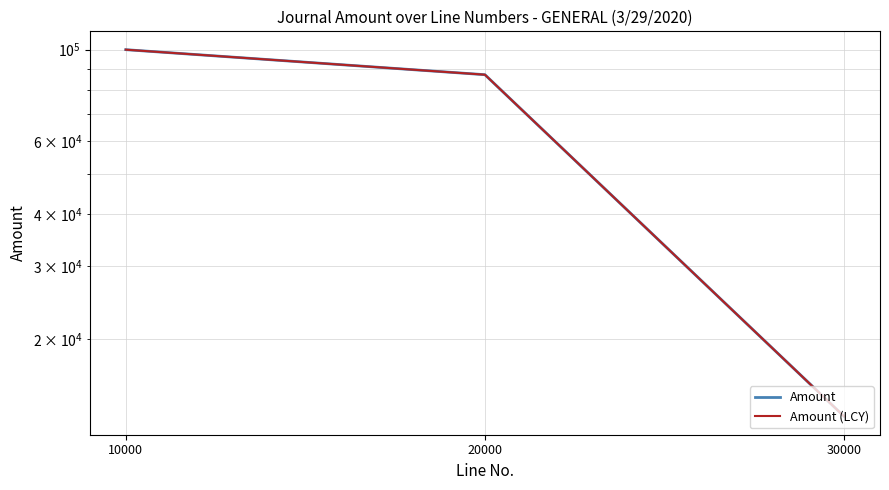

What are all the series names shown in the legend?

Amount, Amount (LCY)